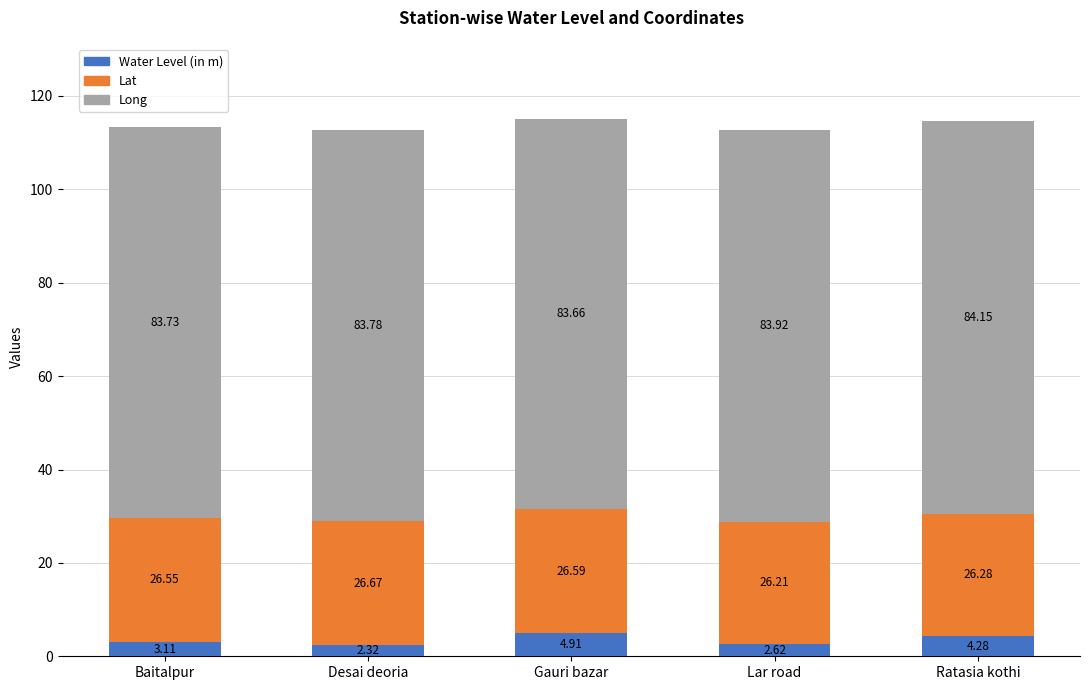

Which category has the lowest value in the Water Level (in m) series?

Desai deoria